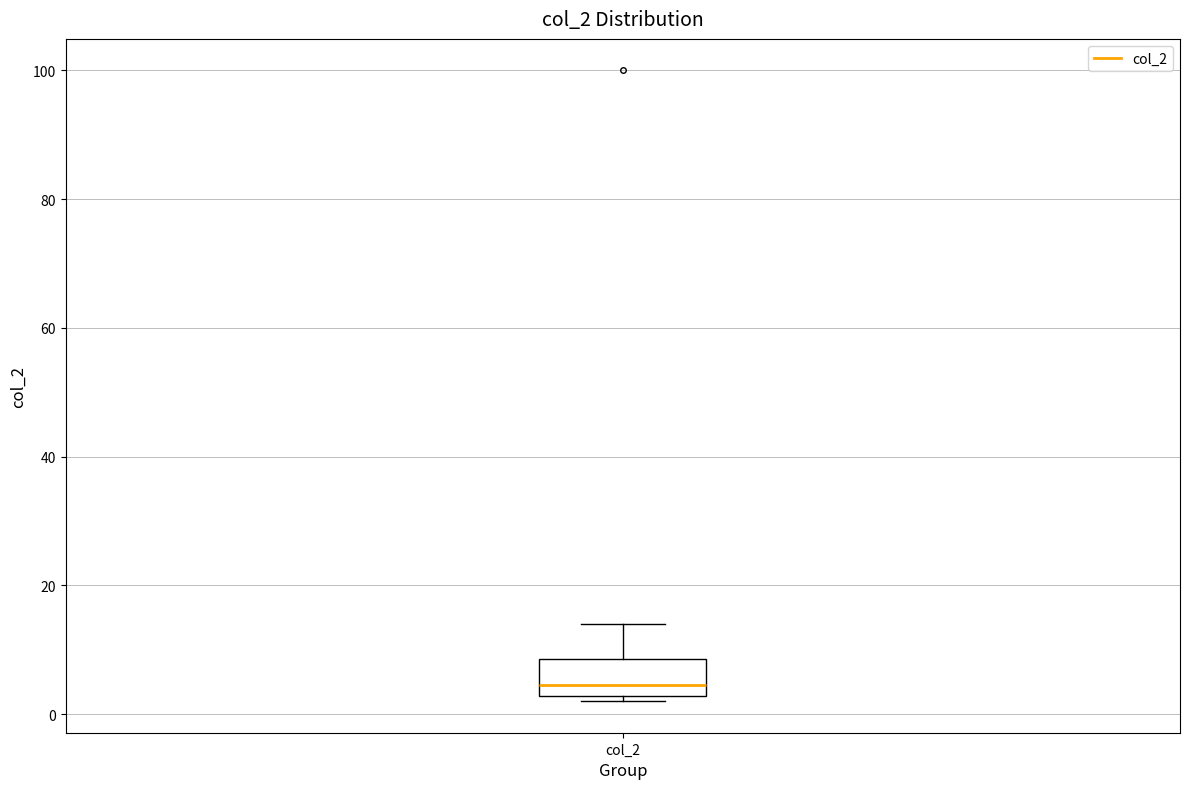

Where is the lower edge of the box for col_2 on the y-axis? The values are not printed on the chart, so give them approximately, as read against the axis.

2